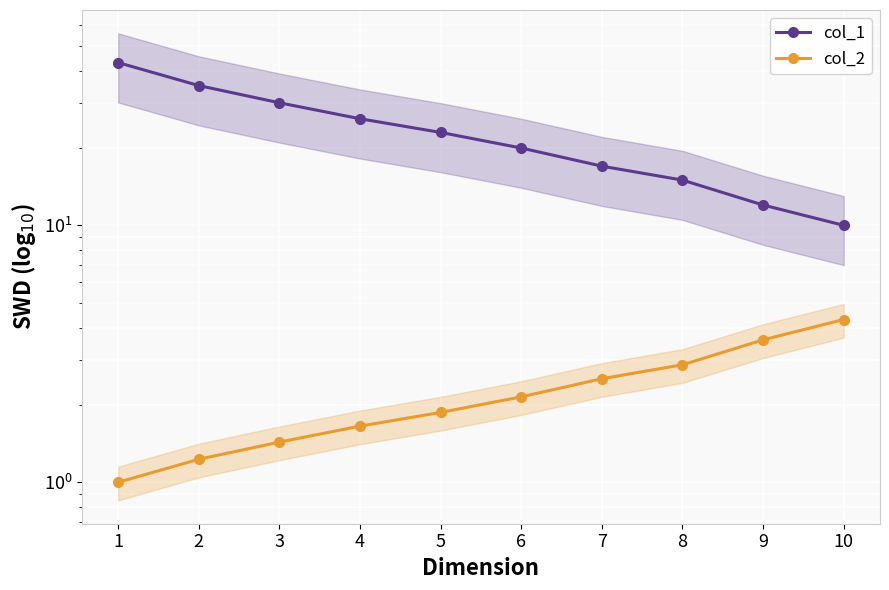

True or false: col_1 and col_2 cross at least once.

False